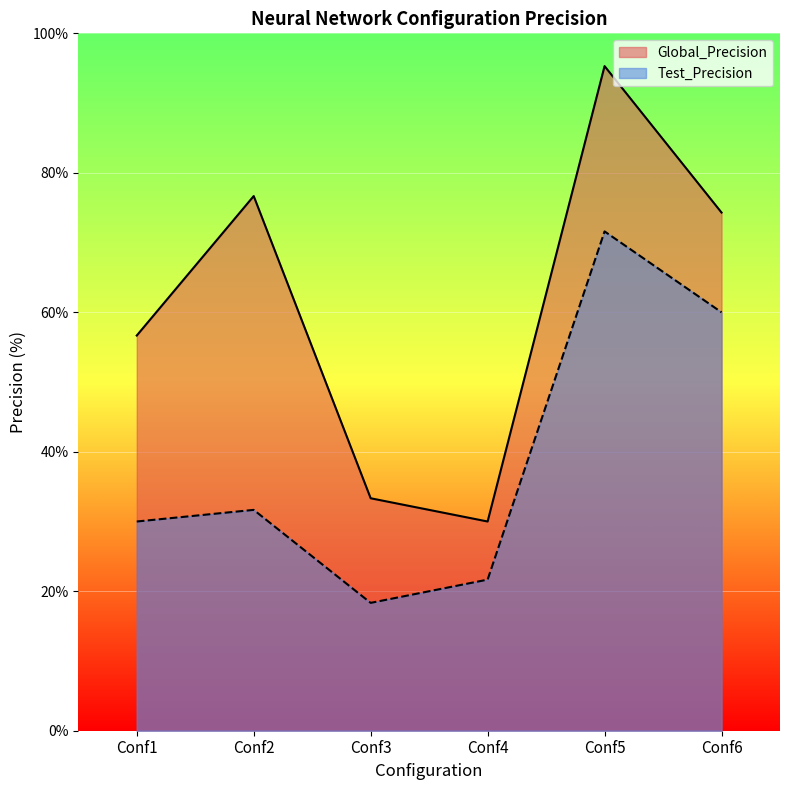

Rank the series by their average value, from highest to lowest.

Global_Precision, Test_Precision